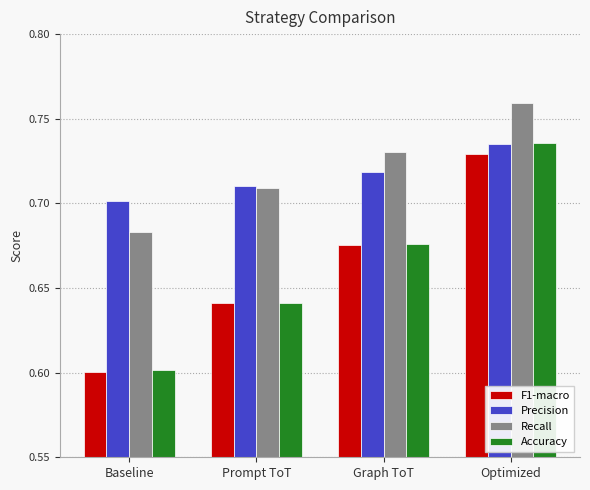

At which label does Recall reach its peak?

Optimized